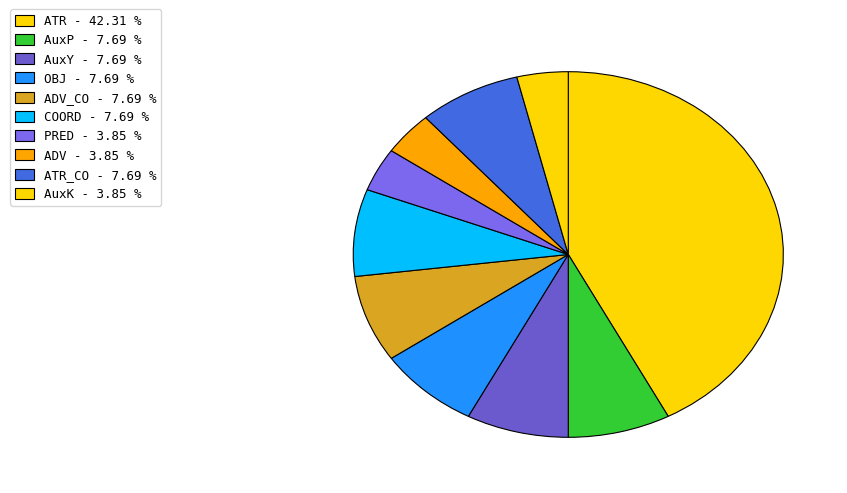

Is there any slice that represents more than half of the pie?

No